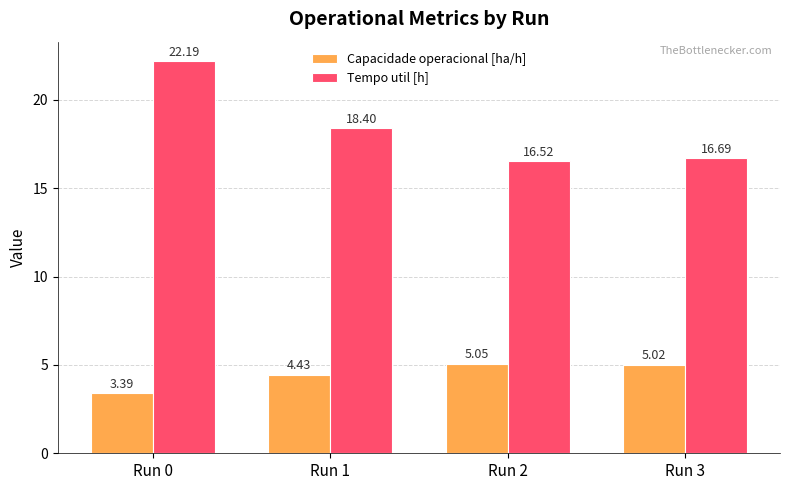

What is the sum of all Tempo util [h] values?

73.8